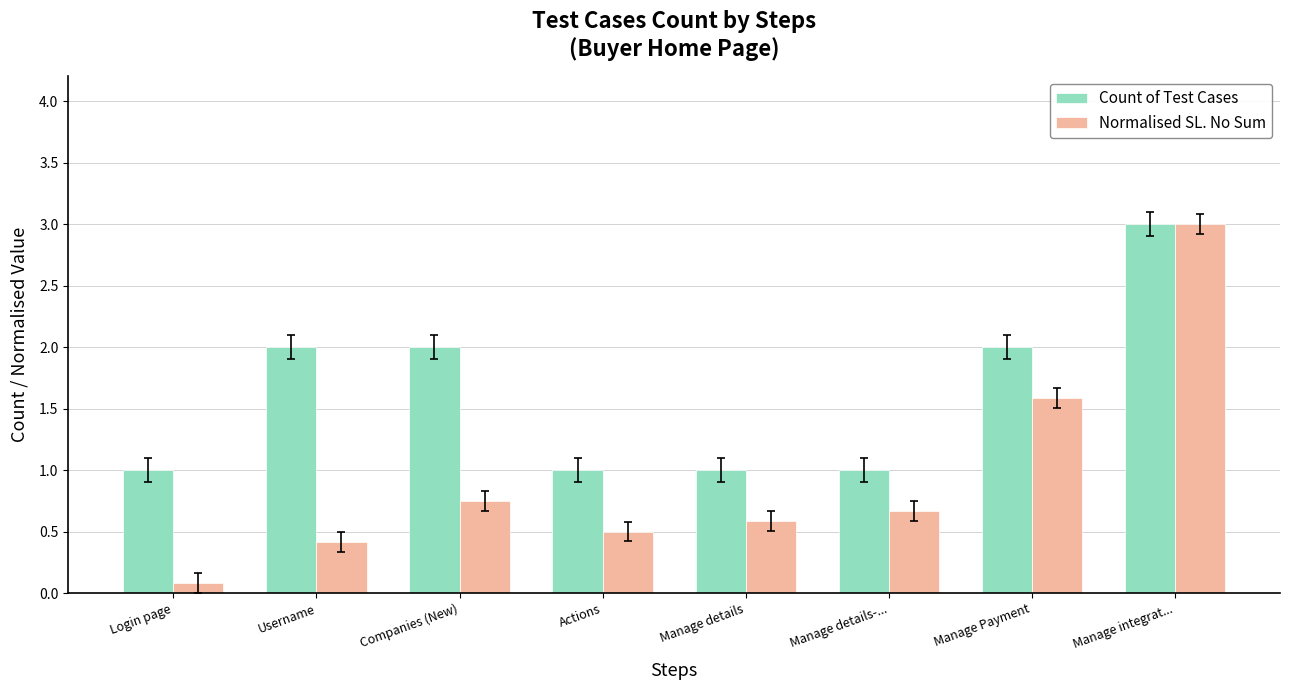

At which category is the sum across all series the highest?

Manage integrat...